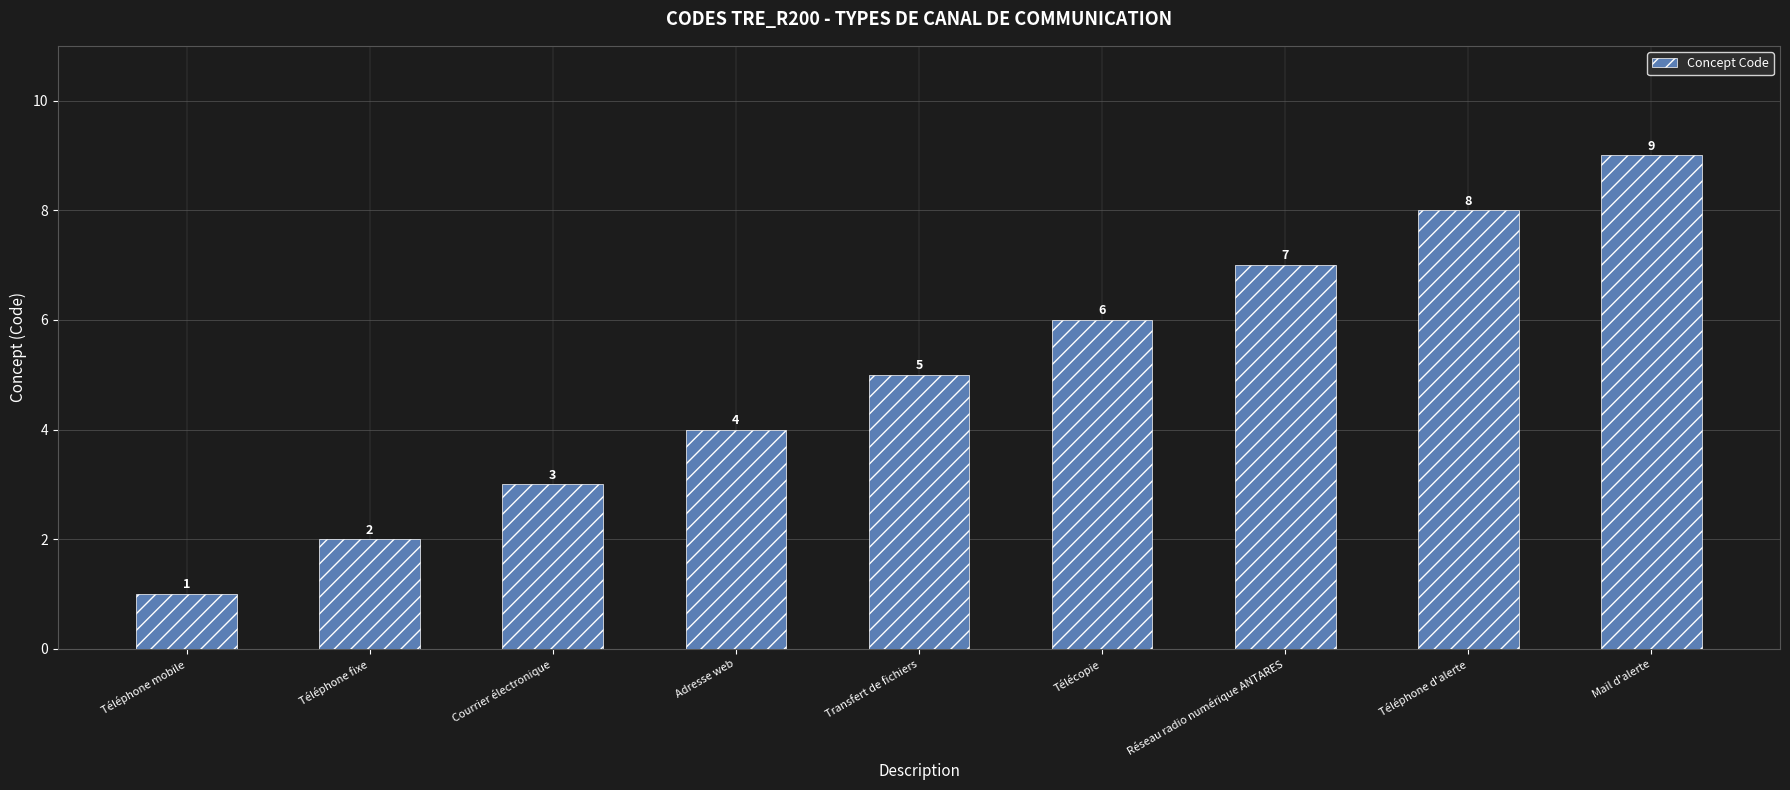

Are the bars grouped side by side (vs. stacked)?

No